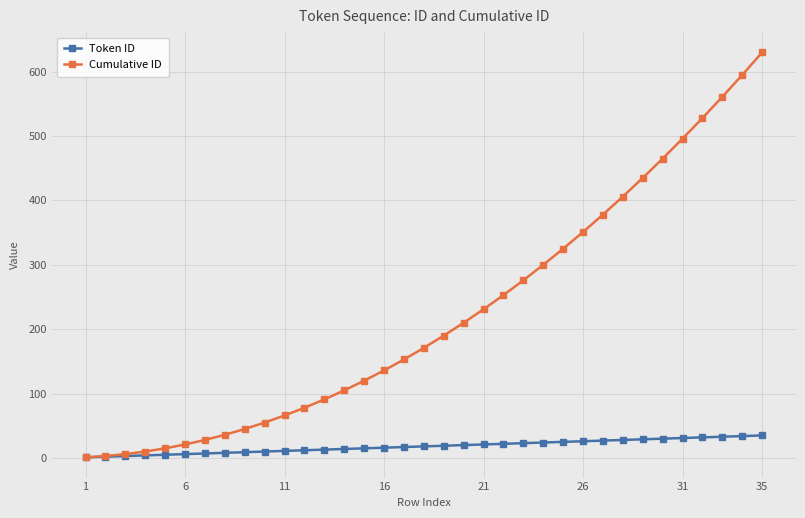

Is this an area chart (filled region under the line)?

No